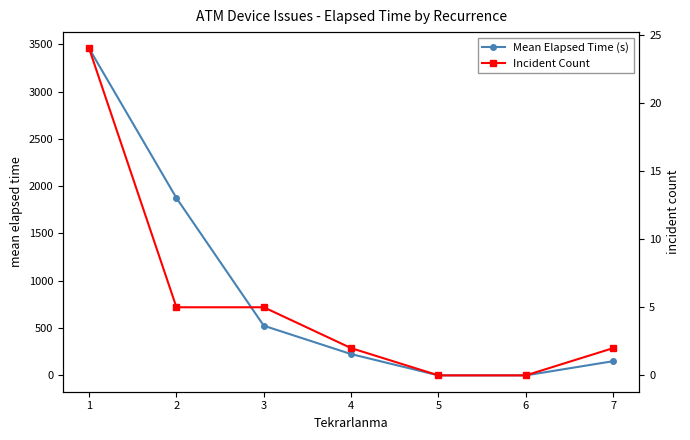

True or false: Mean Elapsed Time (s) and Incident Count cross at least once.

False